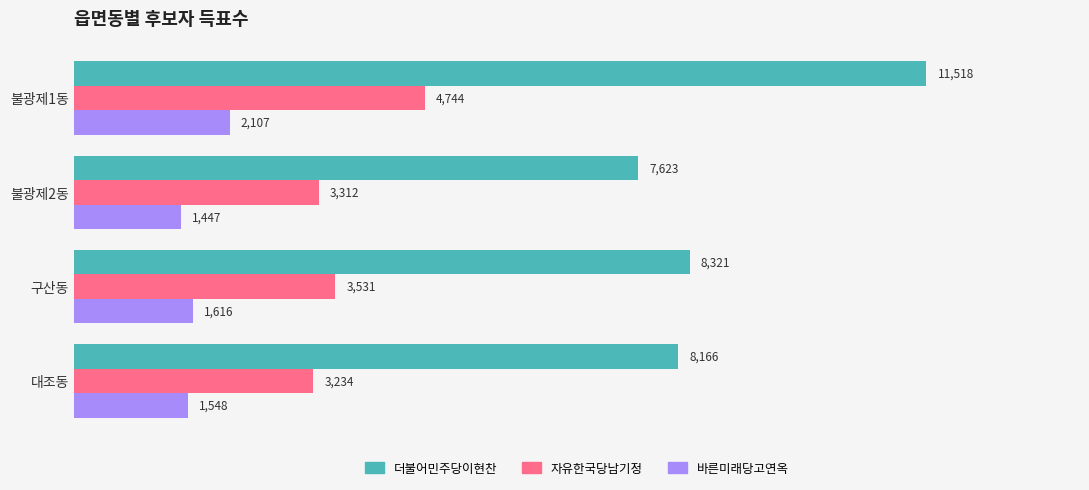

How many series are shown in this chart?

3